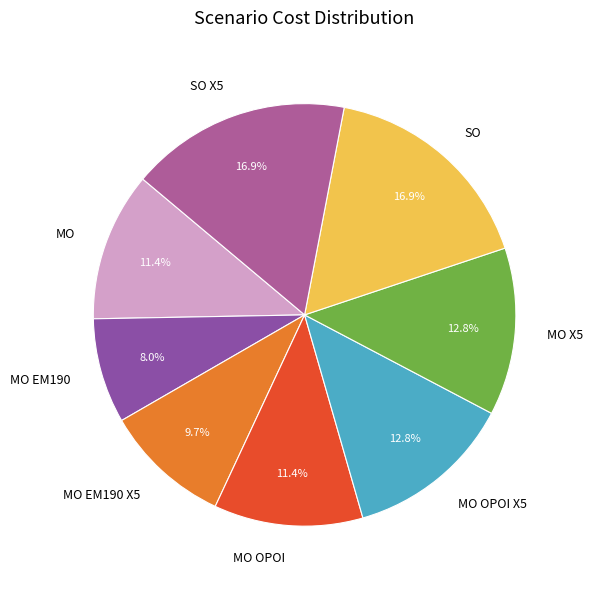

Is there a majority slice in this chart?

No